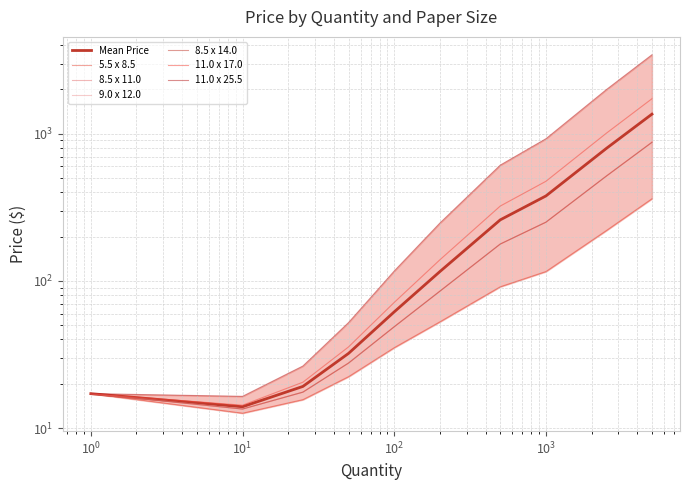

Read the 11.0 x 17.0 value at 1000.0.

474.9